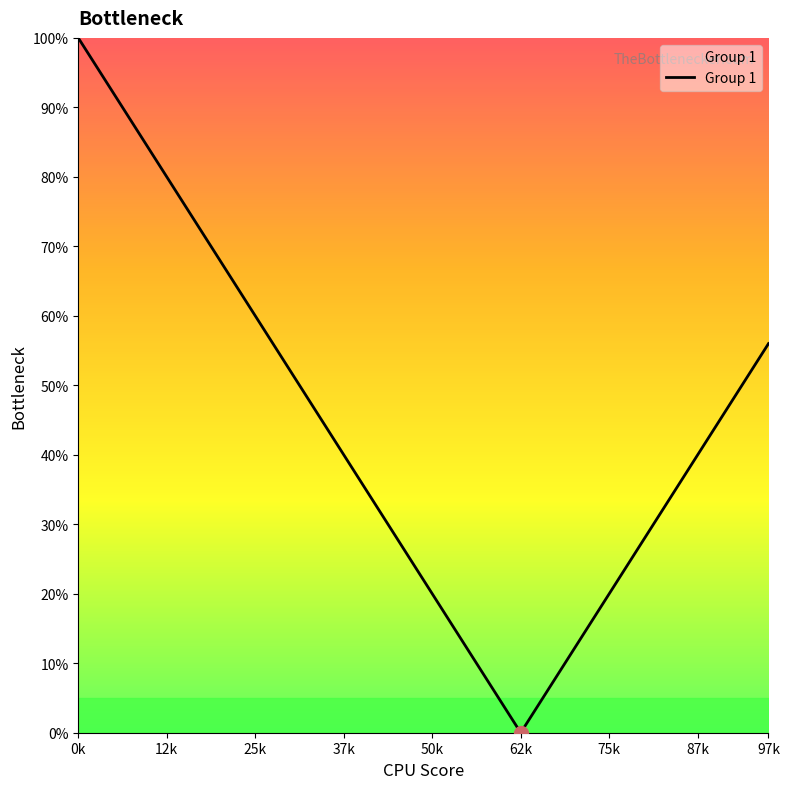

What is the greatest value displayed?

100.0